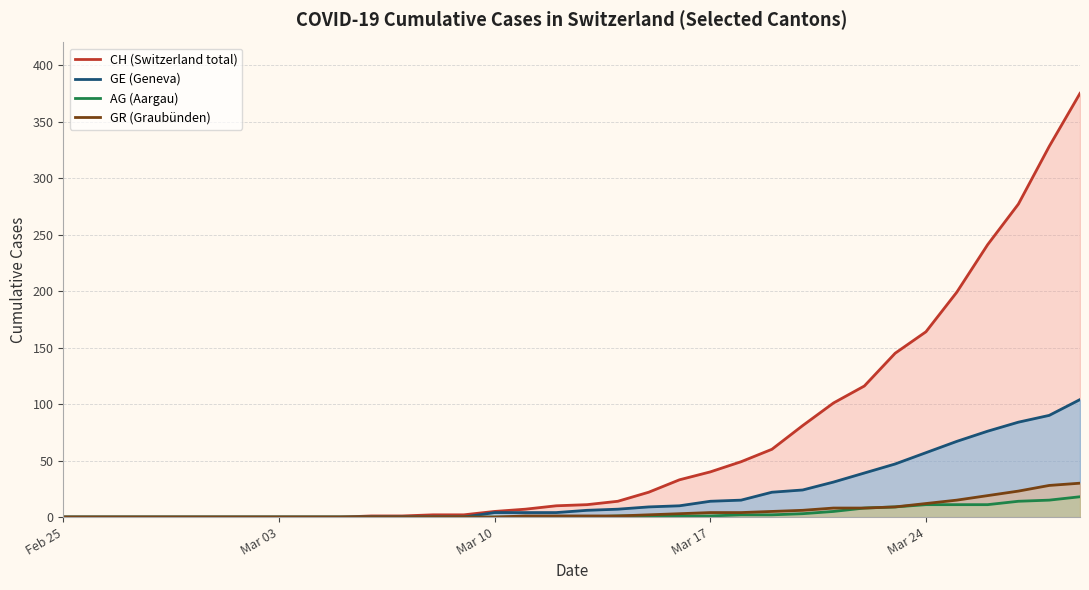

Which series has the largest range (max minus min)?

CH (Switzerland total)